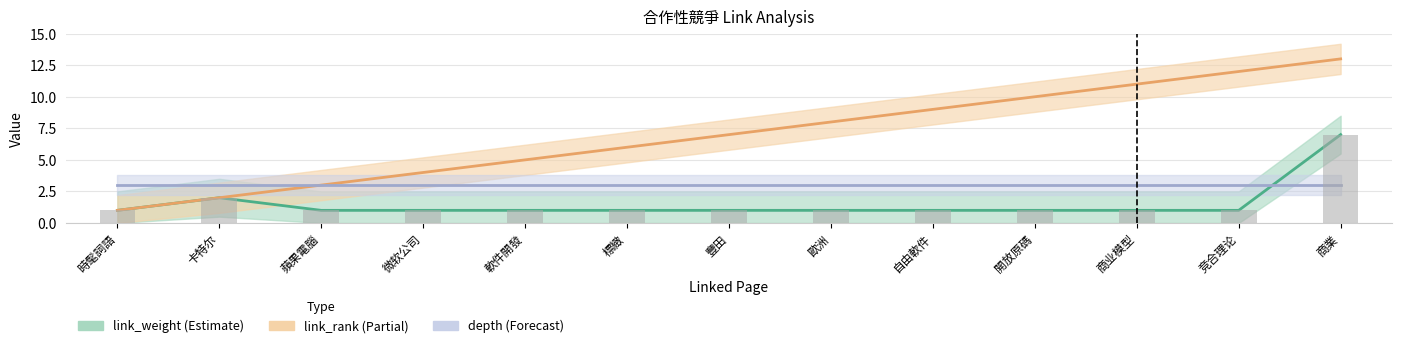

What is the sum of the link_weight values at 商业模型 and 微软公司?

2